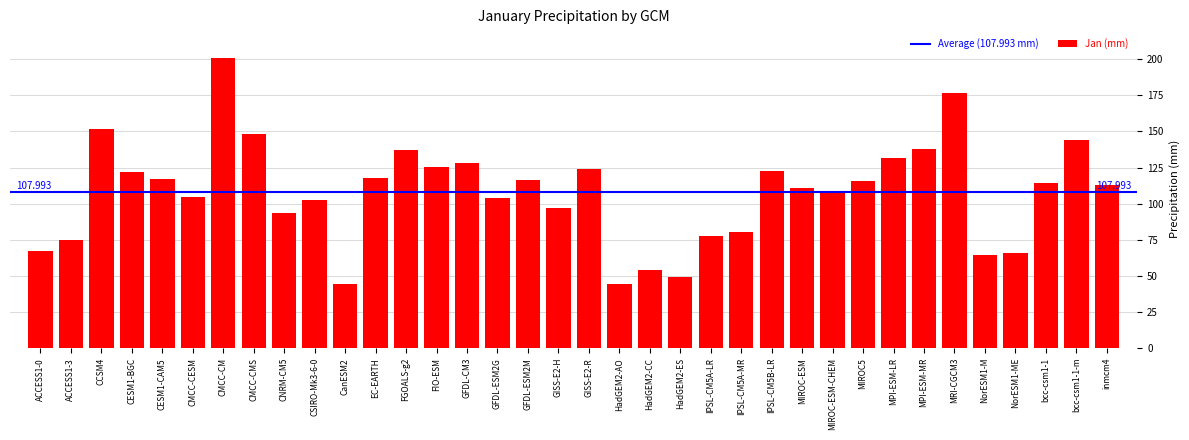

Which label corresponds to the largest value in the chart?

CMCC-CM